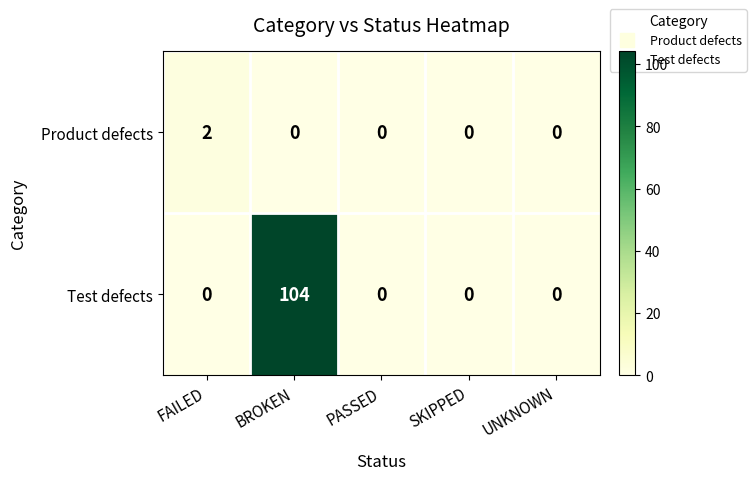

How many data points in Test defects are above 0?

1